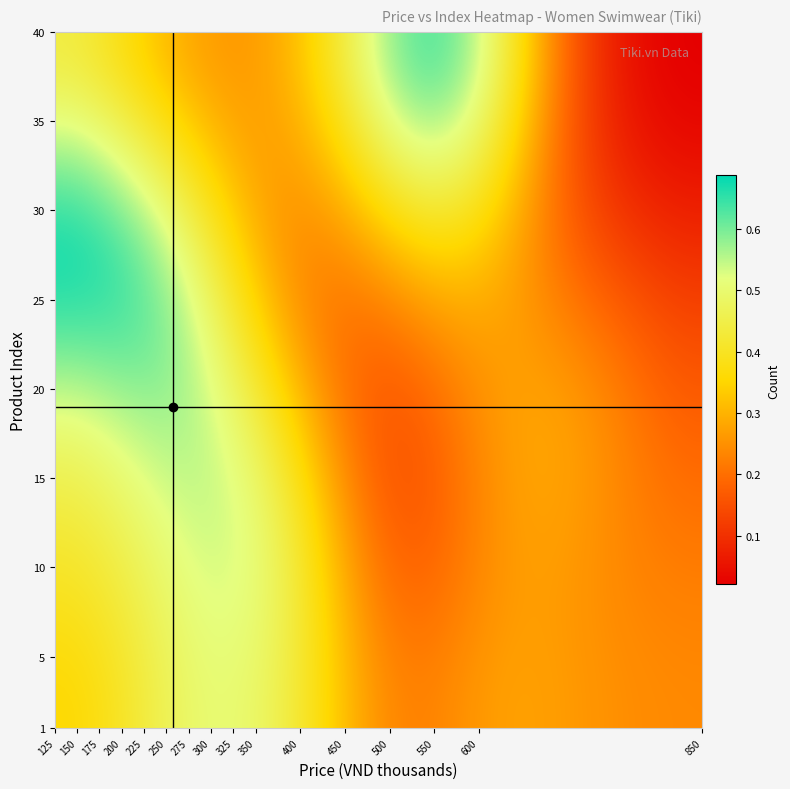

What is the maximum value shown in the chart?

0.7